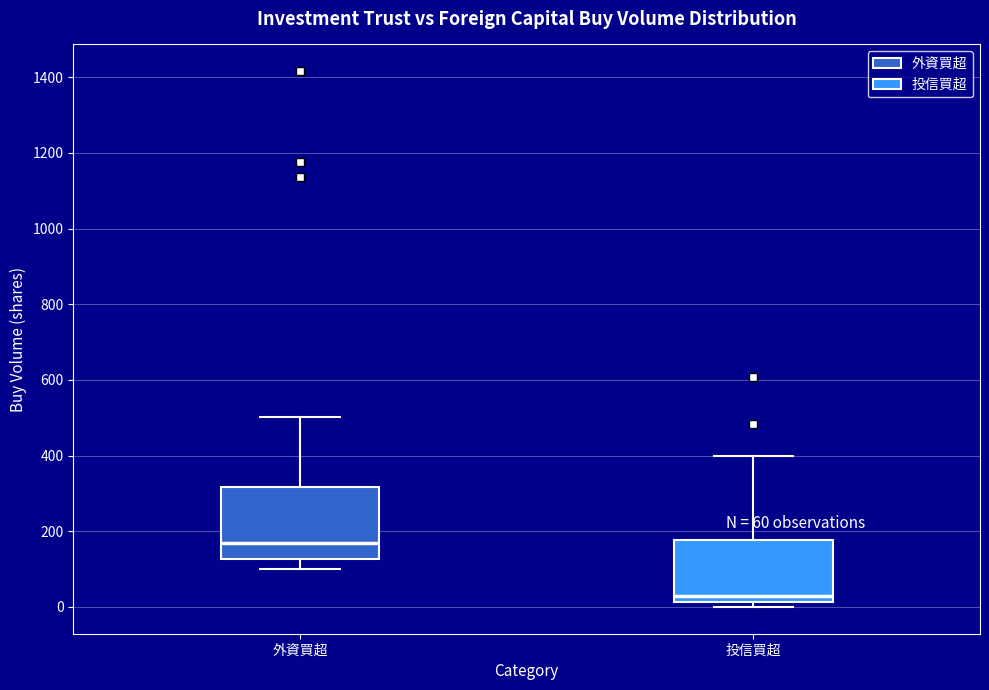

Which box is the tallest, from its lower edge to its upper edge?

外資買超